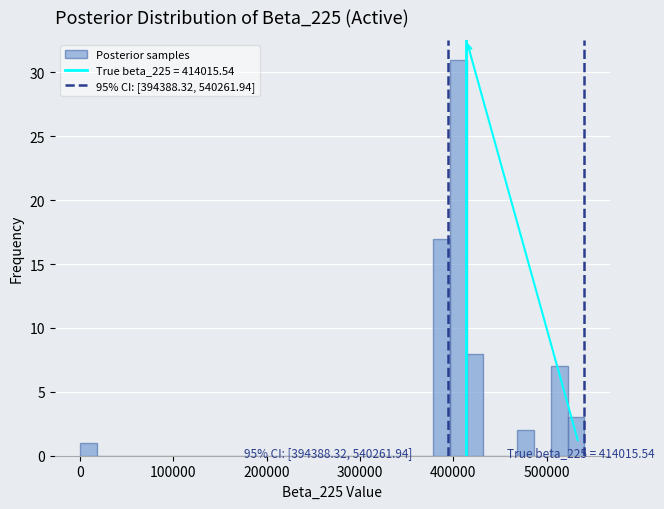

Around what value on the x-axis is the tallest bar? Give the approximate position of its centre, as read against the axis.

410000